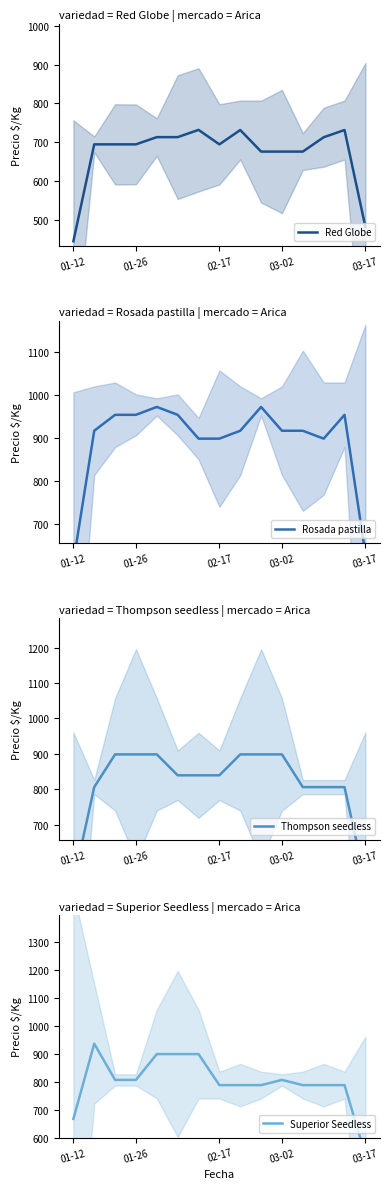

Is this an area chart (filled region under the line)?

No